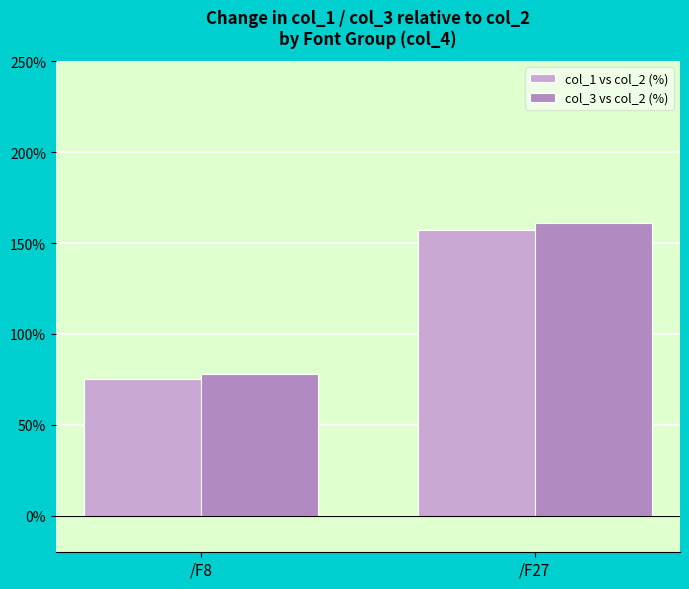

What is the sum of all col_1 vs col_2 (%) values?

232.3